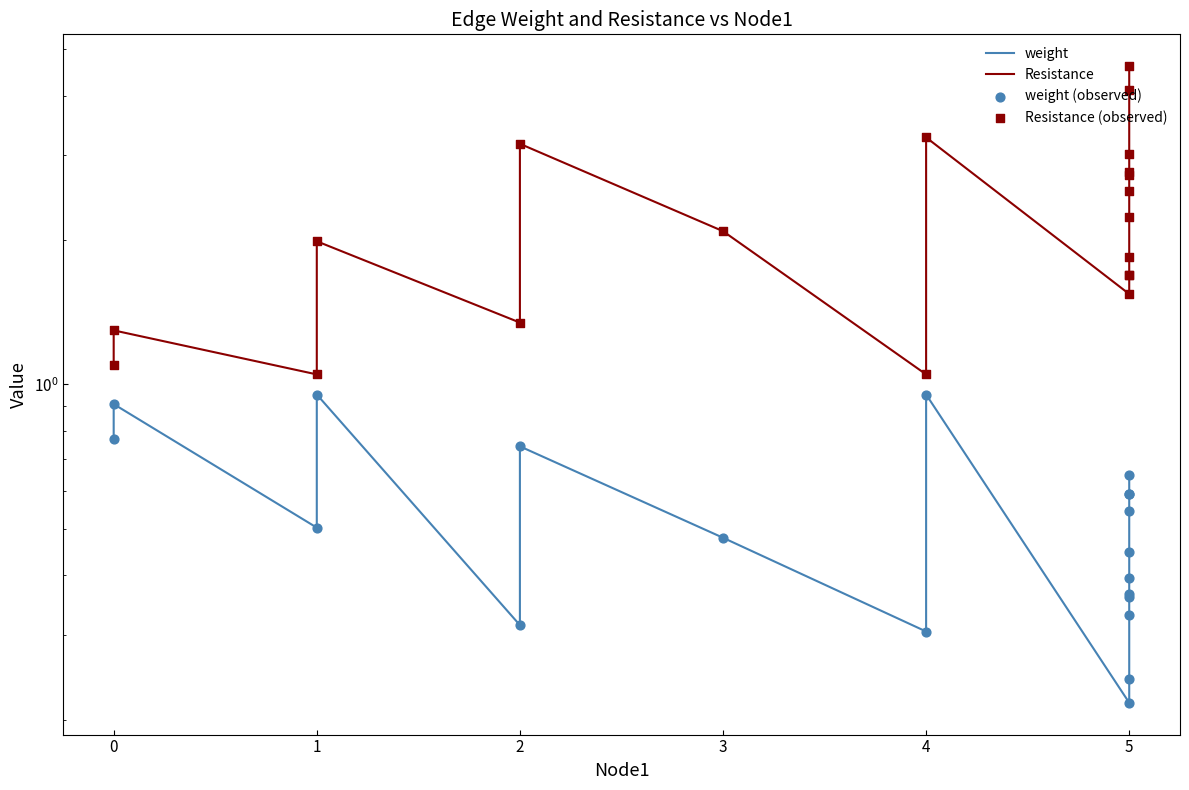

Which series has the largest Y range (max minus min)?

Resistance